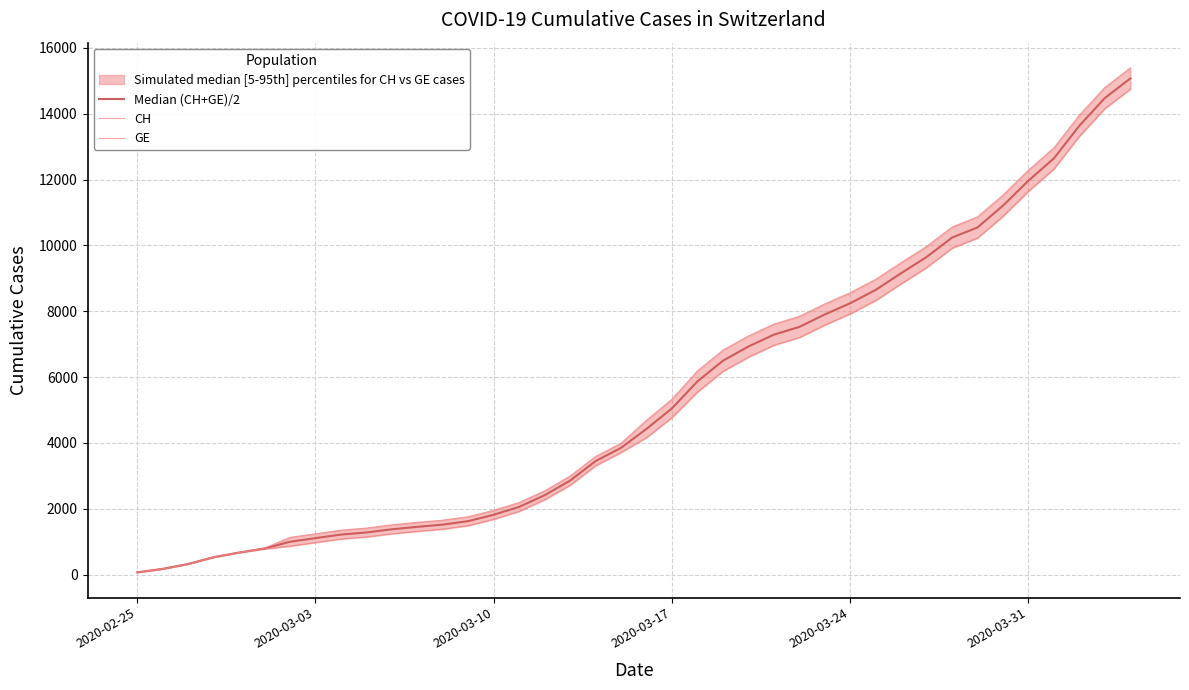

How many lines are shown in the chart?

3